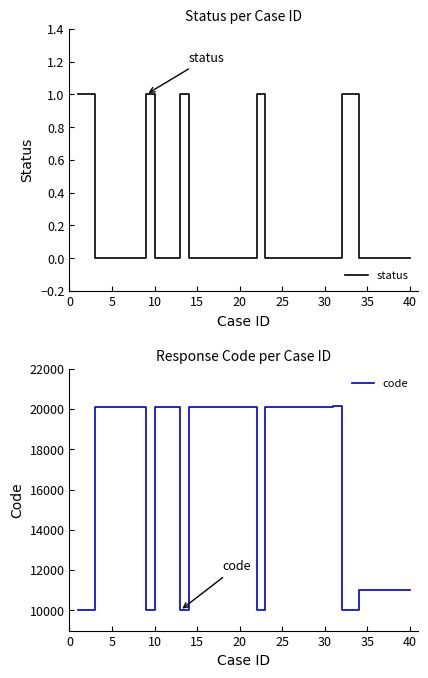

Does the chart have visible grid lines?

No